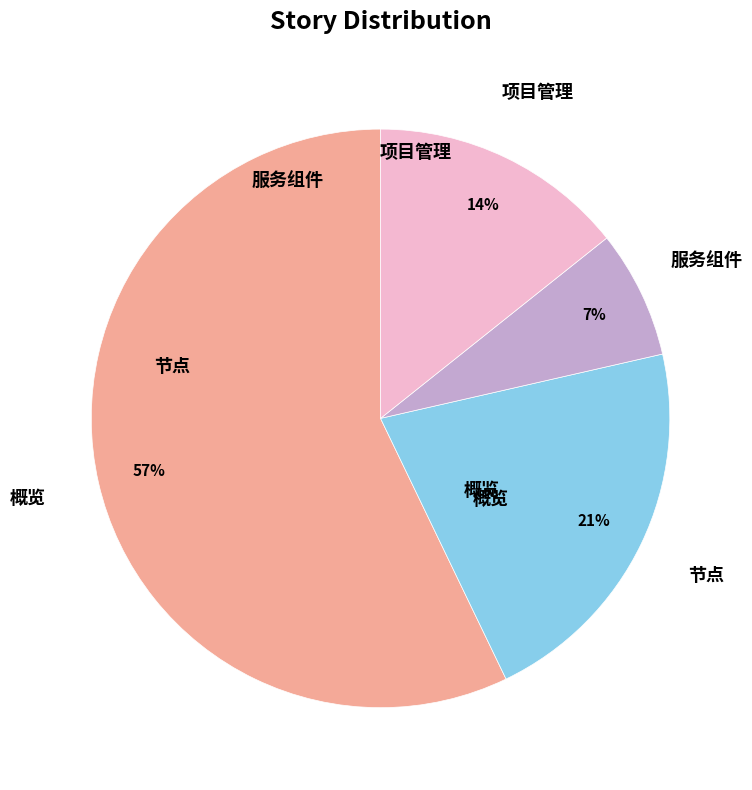

To the nearest percent, what is the average slice percentage?

25%